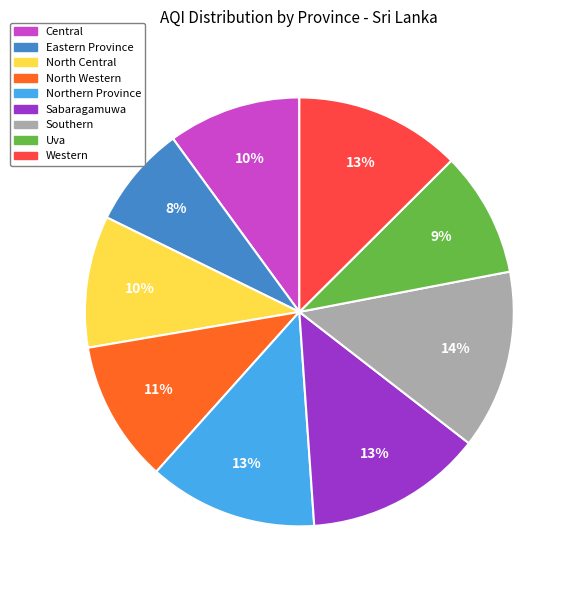

Is there a majority slice in this chart?

No